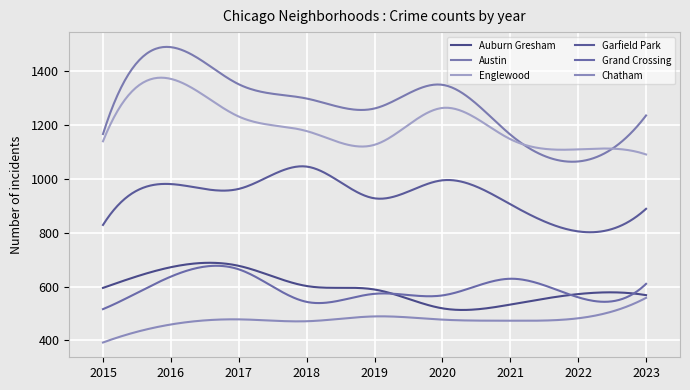

Rank the categories by Grand Crossing value from lowest to highest.

2015, 2018, 2022, 2020, 2019, 2023, 2021, 2016, 2017